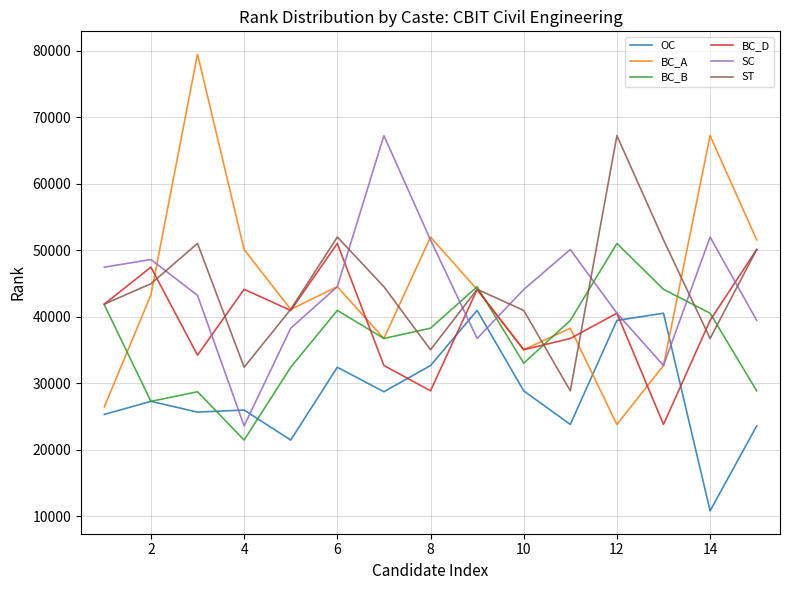

True or false: ST and SC cross at least once.

True